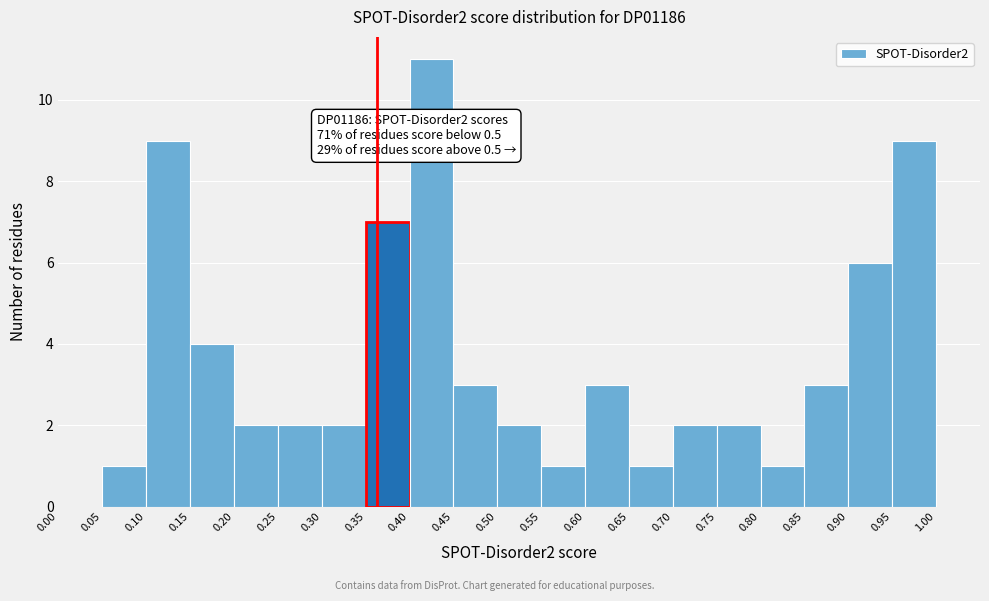

Over which range of the x-axis is the bar tallest?

0.40 to 0.45